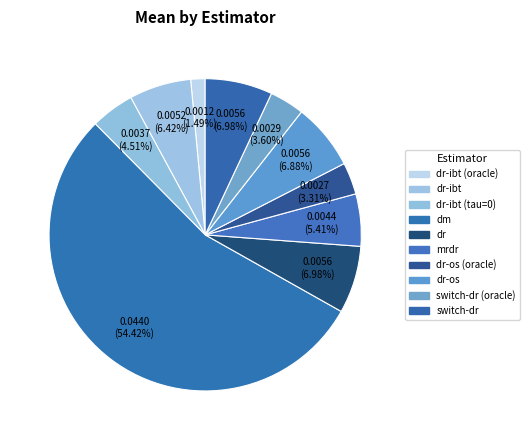

What is the largest slice in the pie chart?

dm